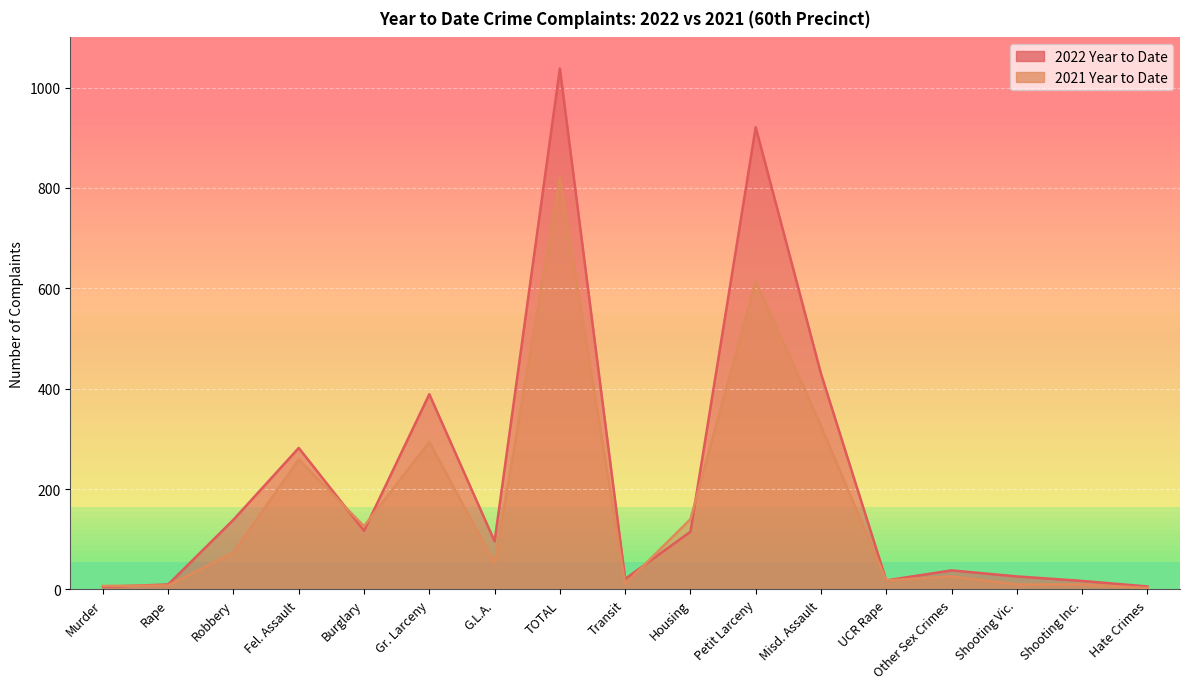

What is the sum of all 2022 Year to Date values?

3668